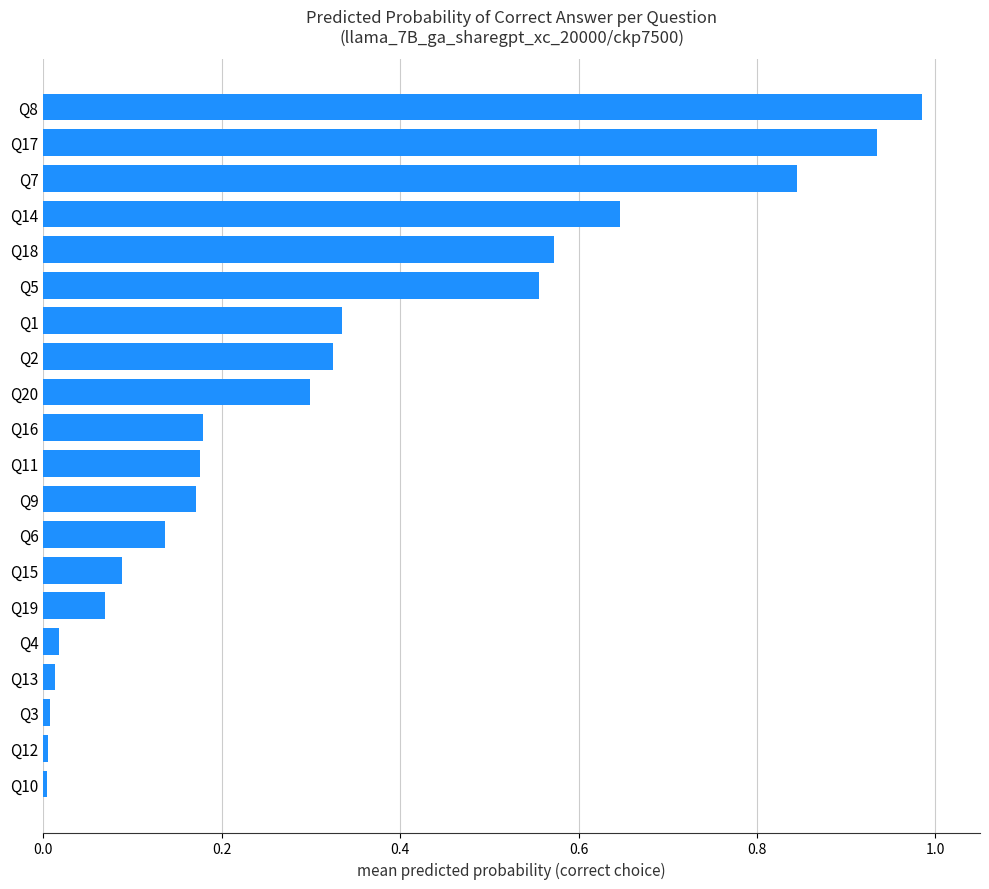

What is the change in value from Q2 to Q8?

+0.7